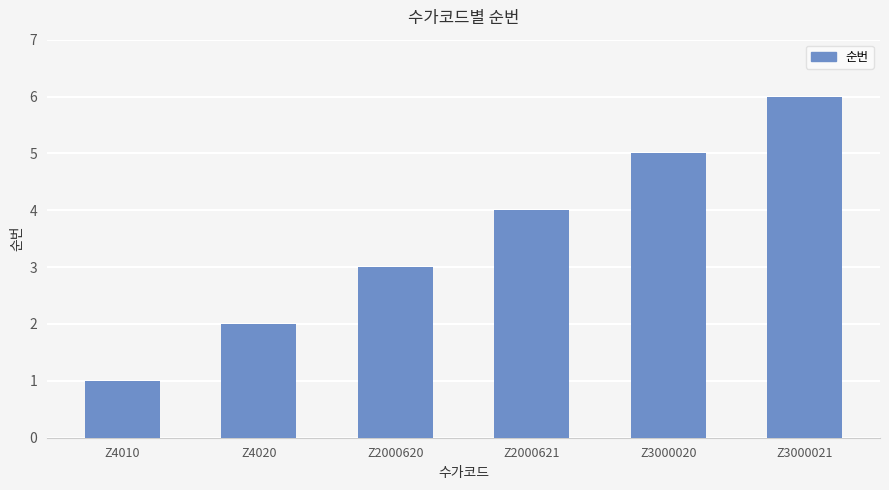

What is the sum of the values at Z3000021 and Z4020?

8